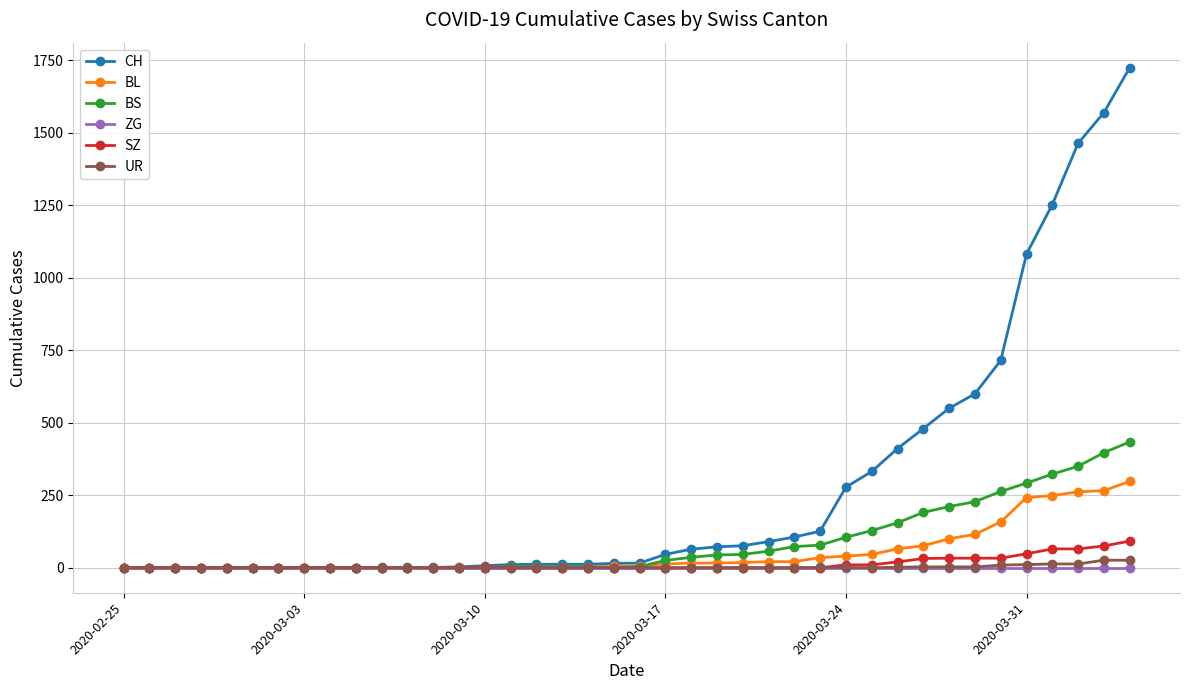

What is the greatest value displayed?

1725